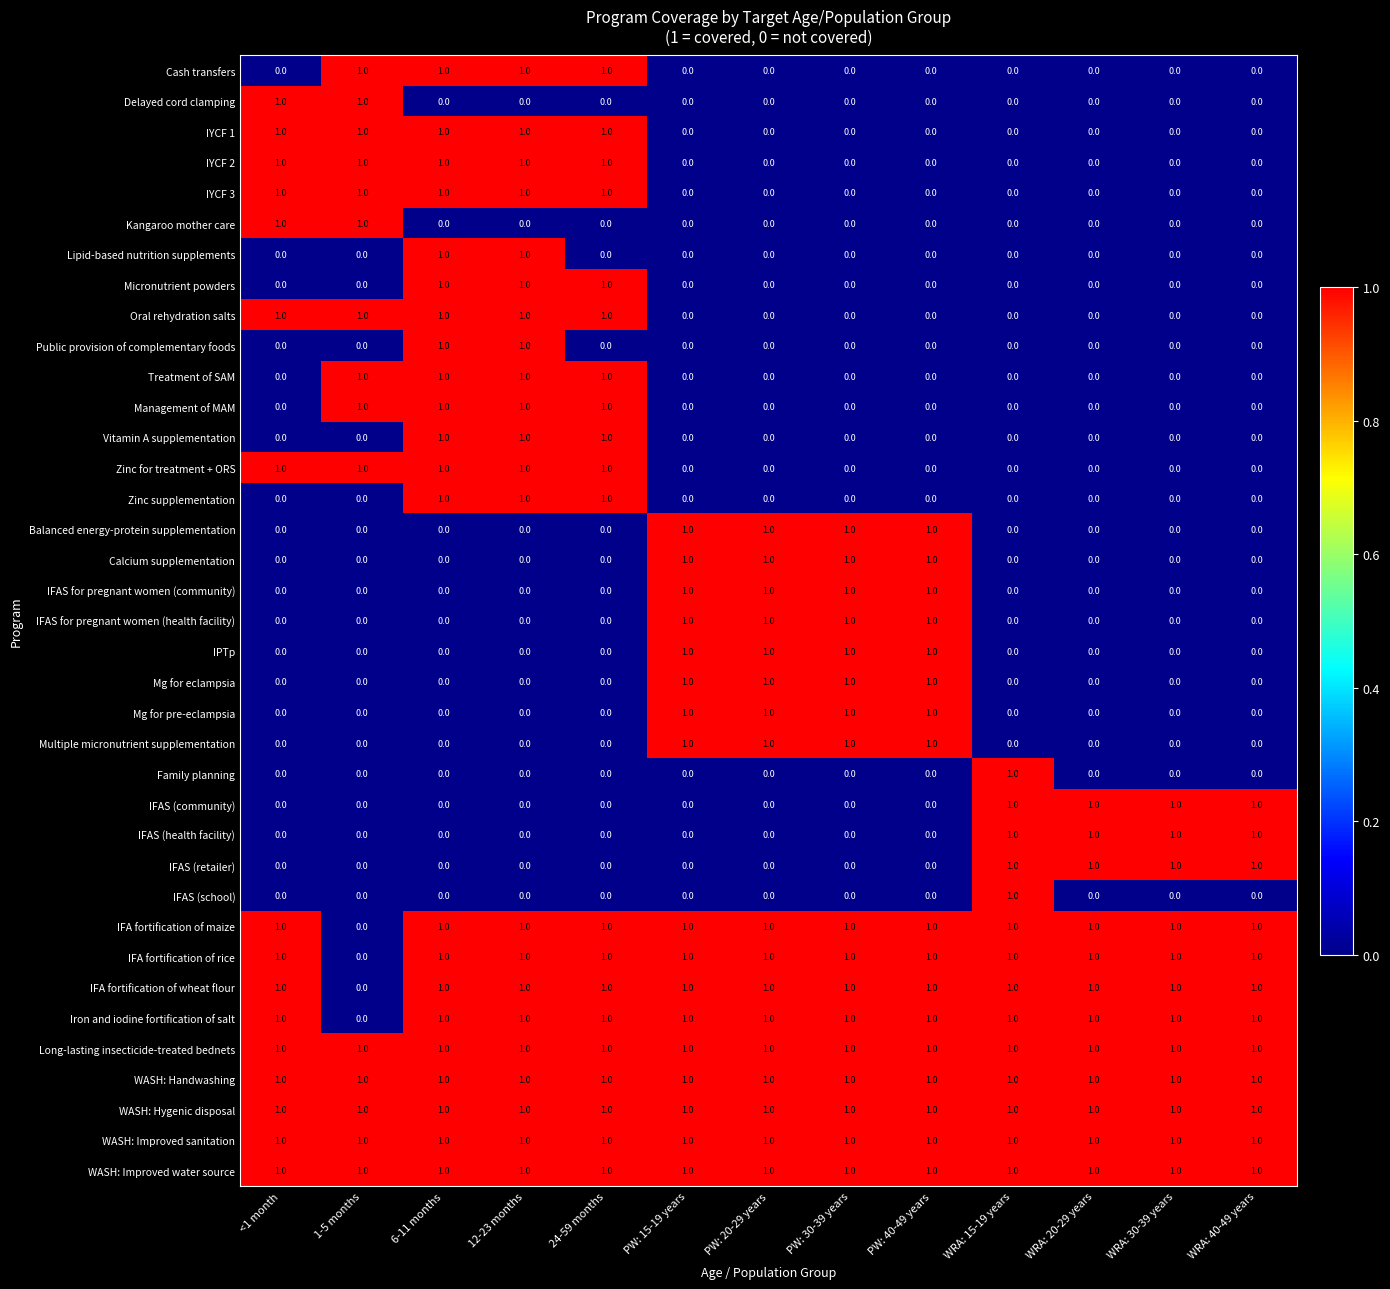

The value of Micronutrient powders at 6-11 months is 1. True or false?

True